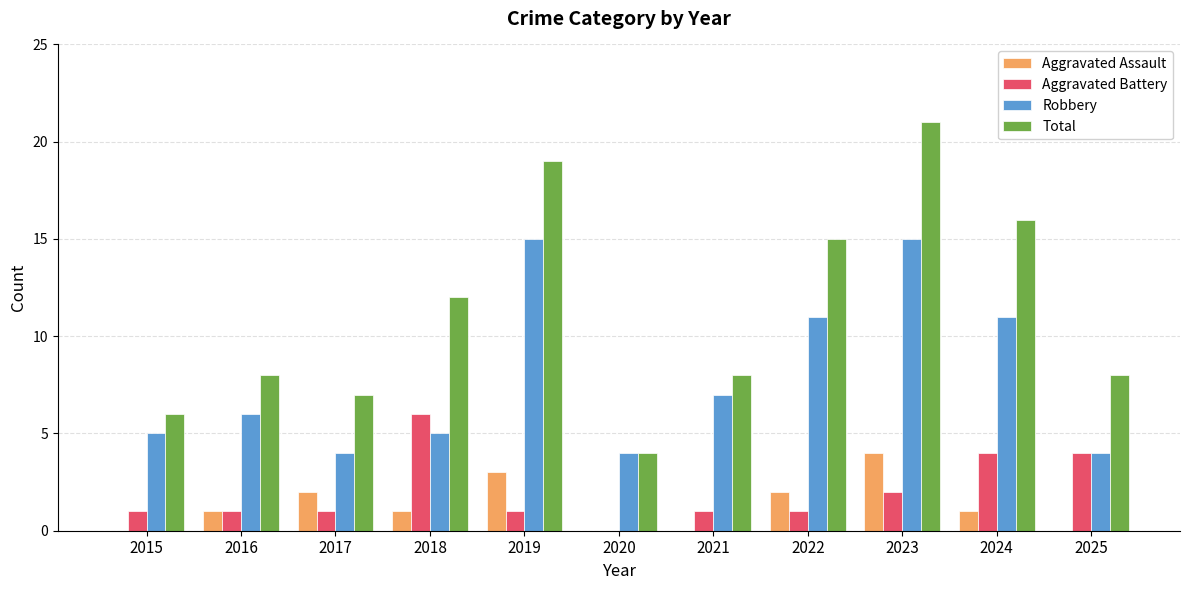

What is the sum of the Aggravated Battery values at 2024 and 2022?

5